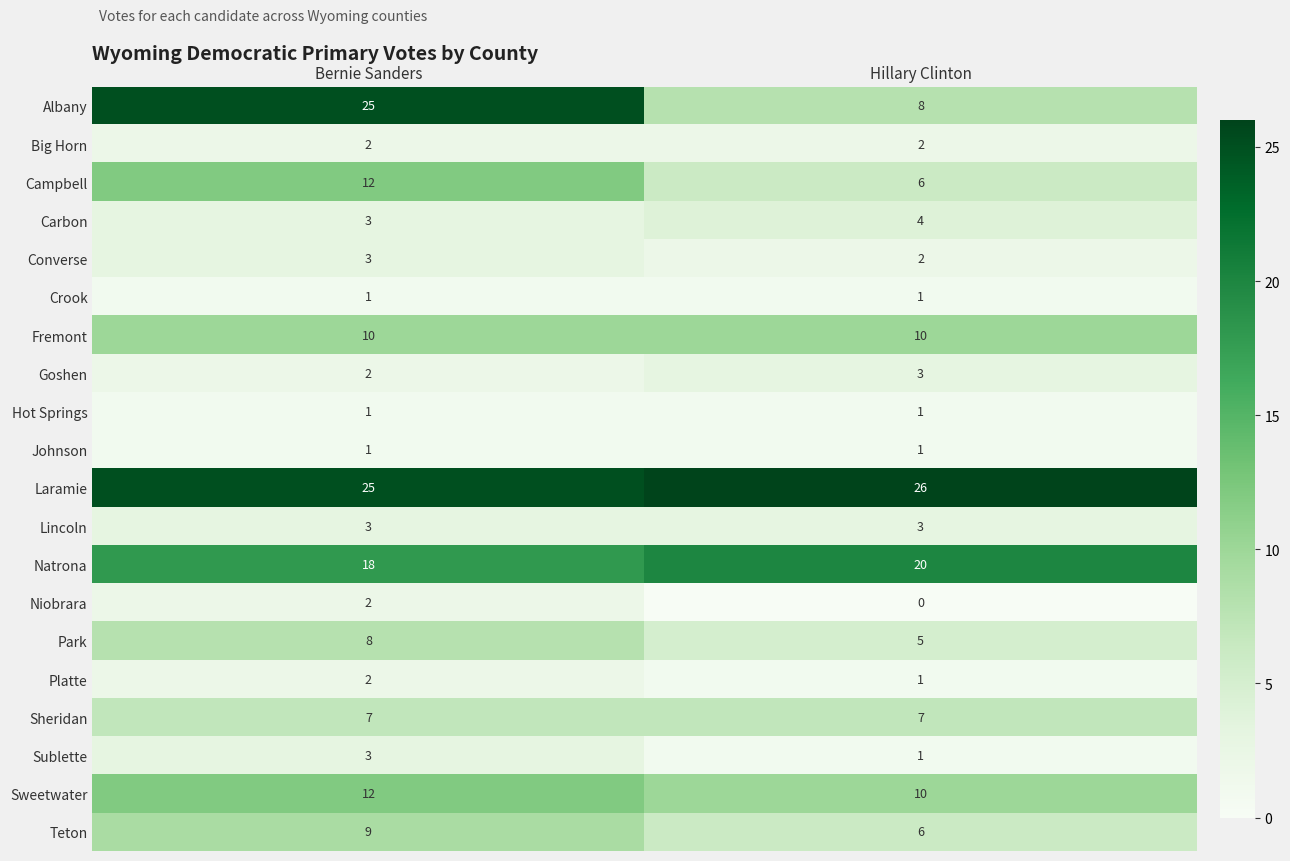

What is the average value of the Sweetwater series?

11